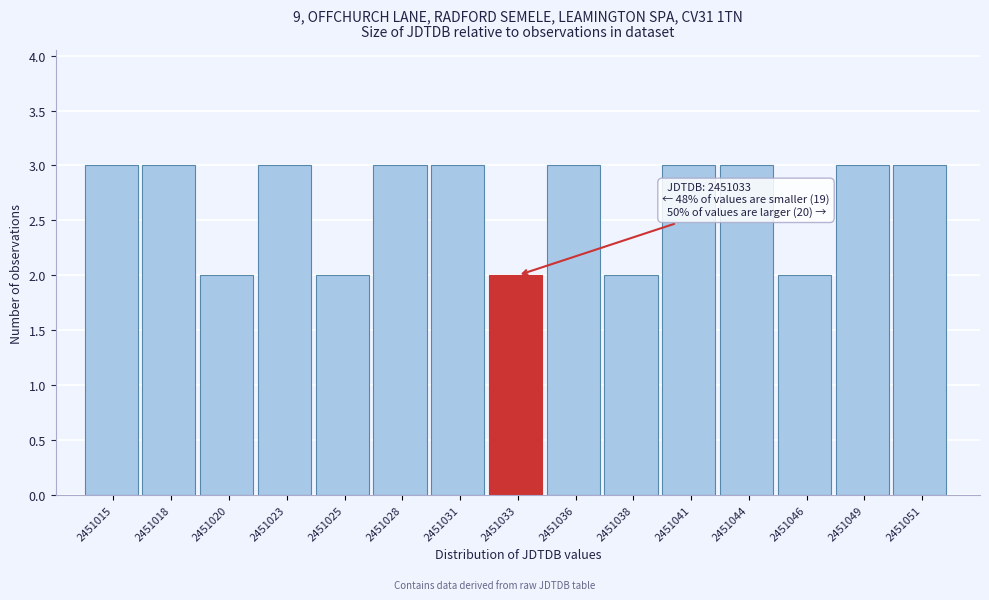

Reading left to right, what are all the values shown in this chart?

3	3	2	3	2	3	3	2	3	2	3	3	2	3	3